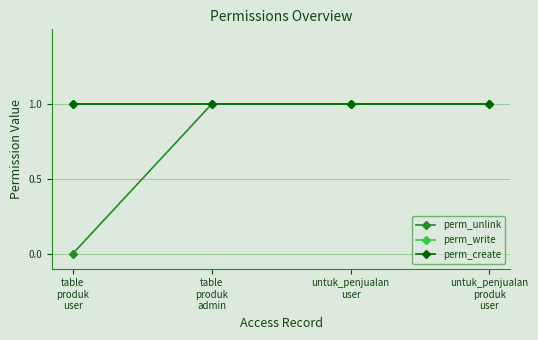

The perm_create series shows 1 at table
produk
user. True or false?

True